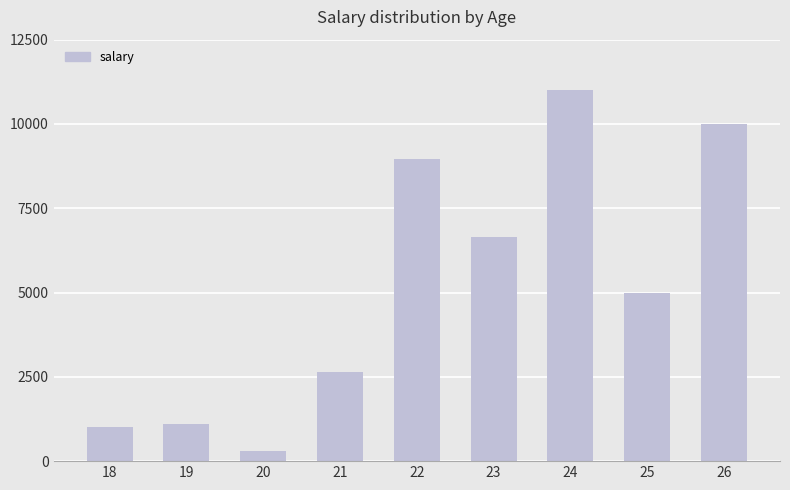

What is the sum of the values at 20 and 23?

6945